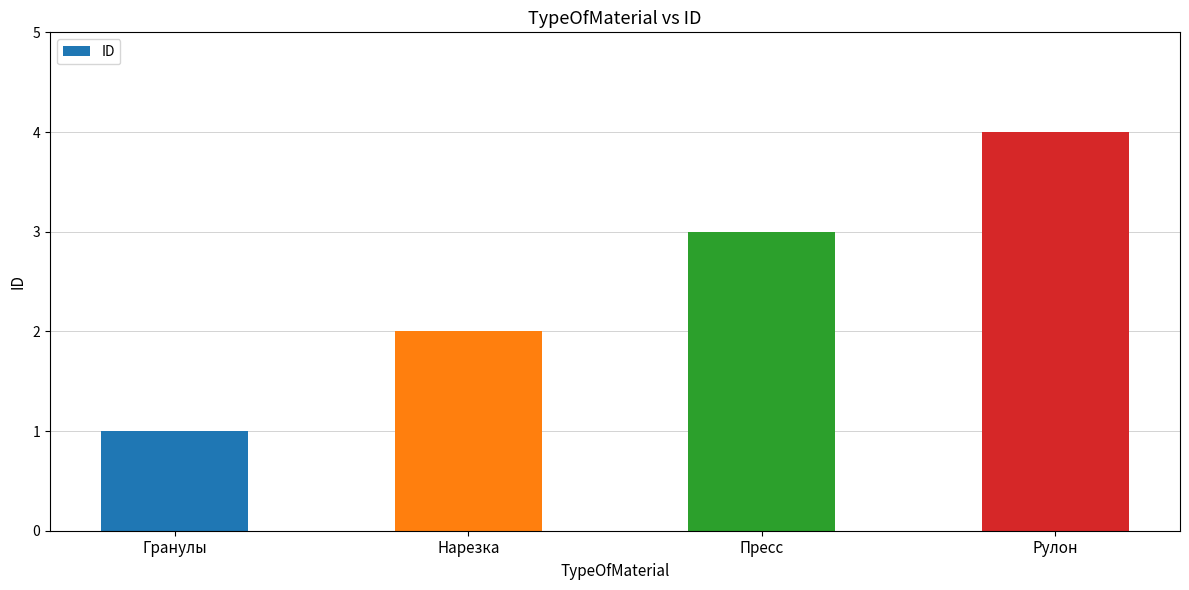

What is the label of the 1st bar from the right?

Рулон